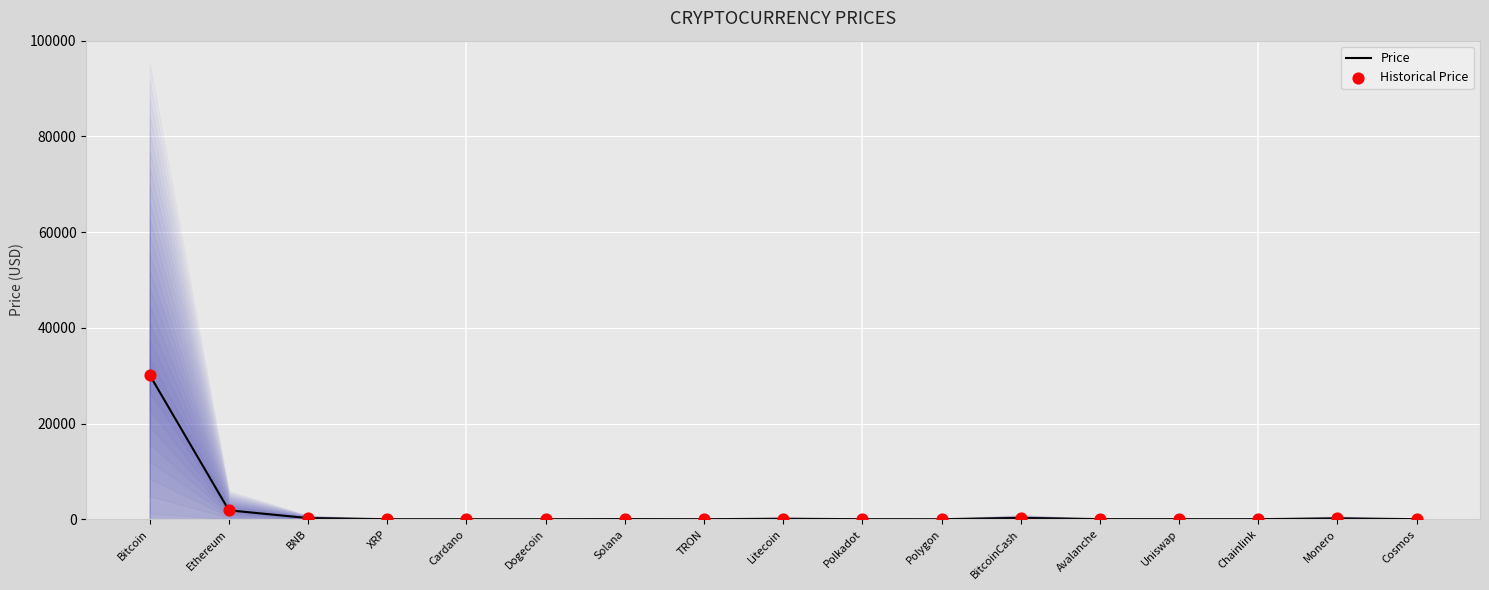

What are all the series names shown in the legend?

Price, Historical Price